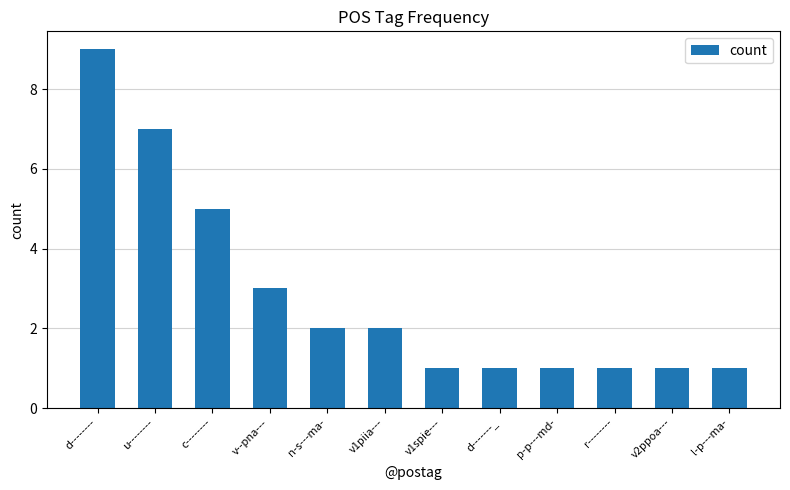

What is the value of the 1st bar from the left?

9